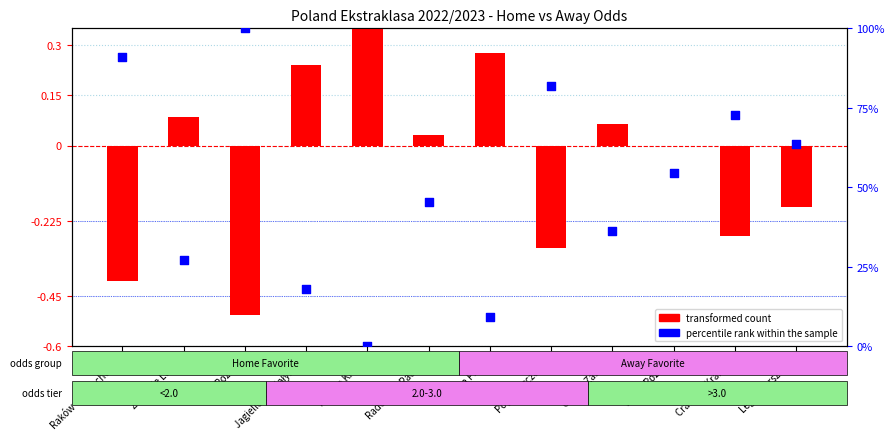

At how many categories does at least one series exceed 76?

3